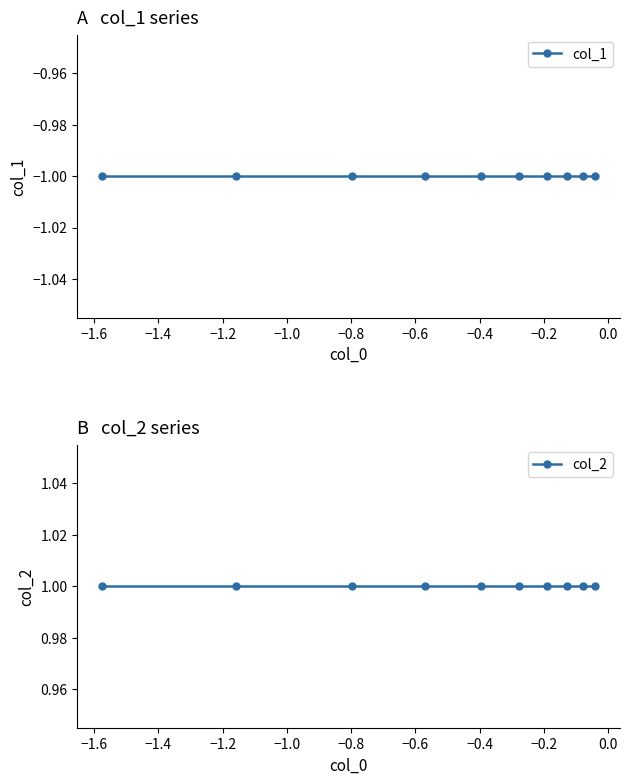

Reading left to right, transcribe all the data shown in this chart.

col_1: -1	-1	-1	-1	-1	-1	-1	-1	-1	-1
col_2: 1	1	1	1	1	1	1	1	1	1